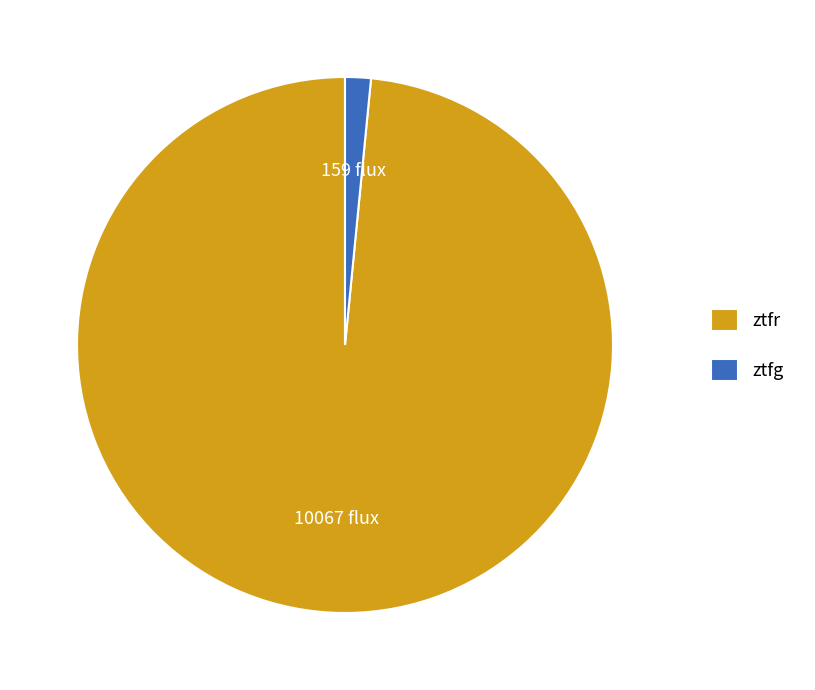

The ztfr slice represents 86% of the pie. True or false?

False